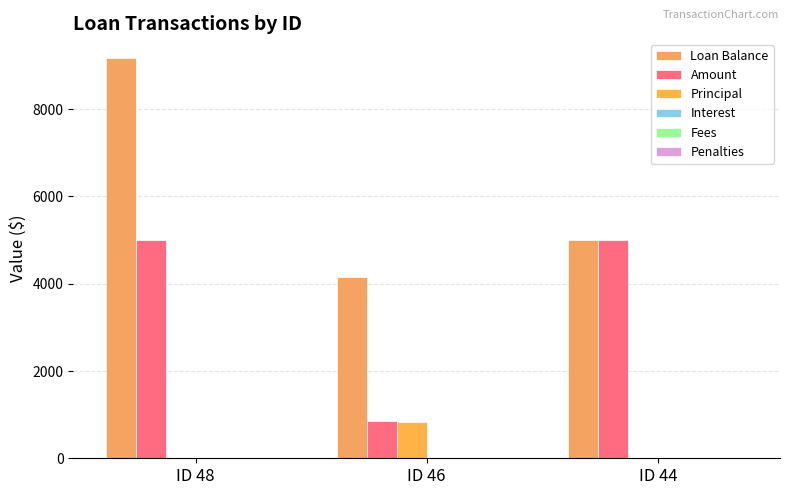

Rank the series by their maximum value, from highest to lowest.

Loan Balance, Amount, Principal, Interest, Fees, Penalties